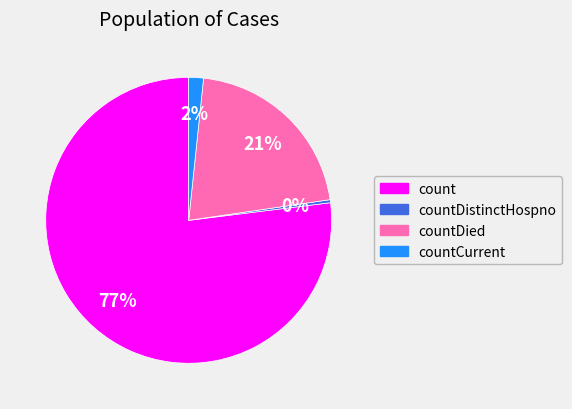

Count the number of slices in the pie.

4